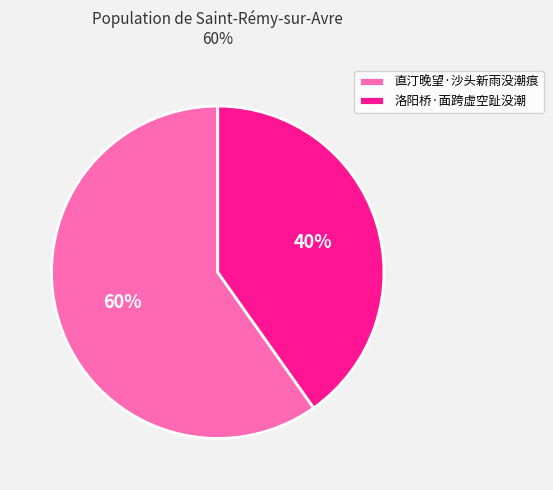

To the nearest percent, what percentage of the pie is 直汀晚望·沙头新雨没潮痕?

60%